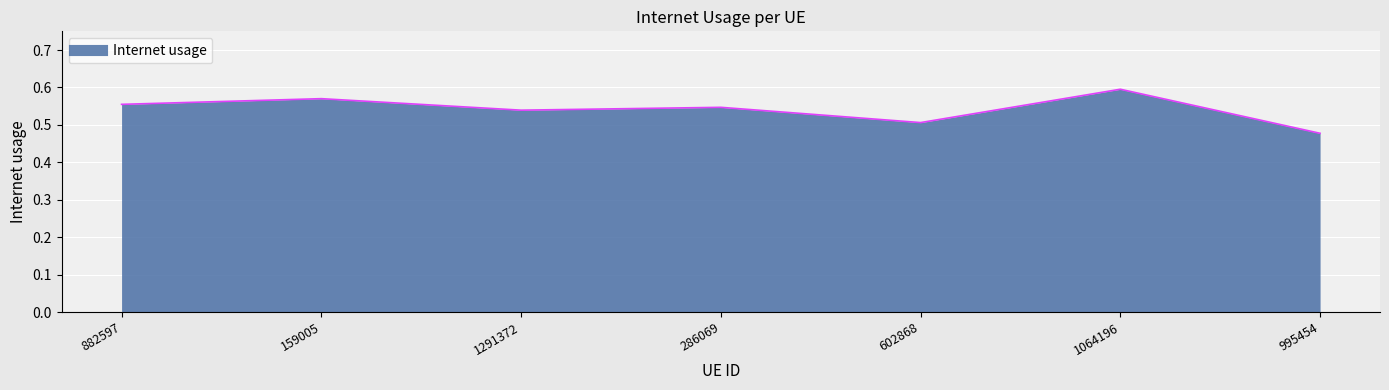

How many categories are shown in the chart?

7